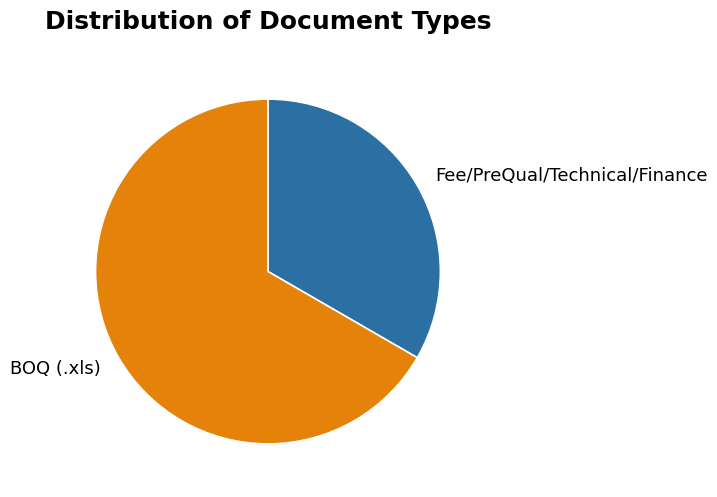

Is it true that BOQ (.xls) is 57% of the pie?

False